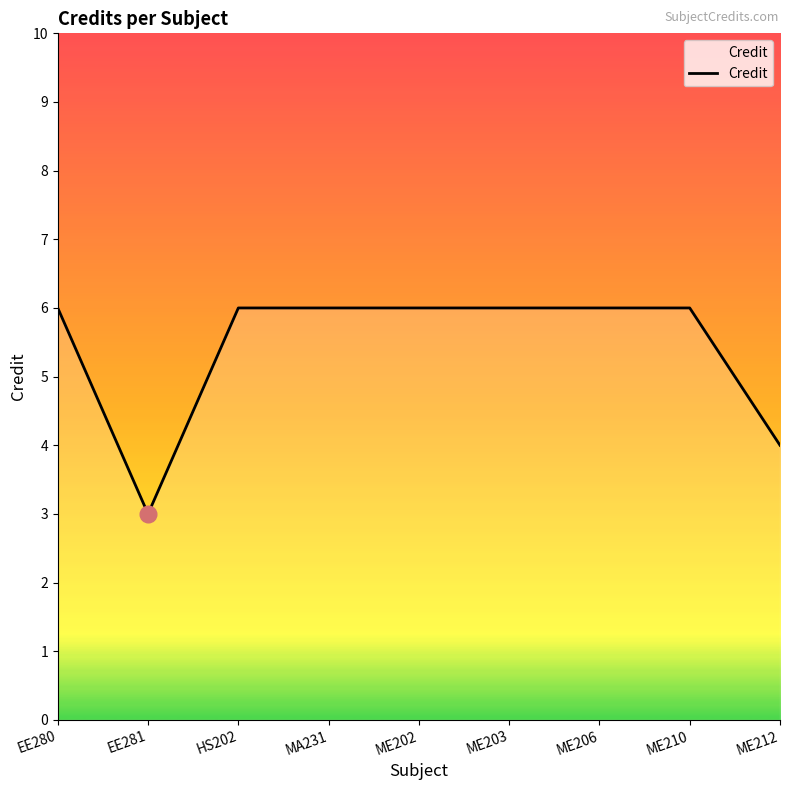

What is the sum of the values at ME210 and EE281?

9